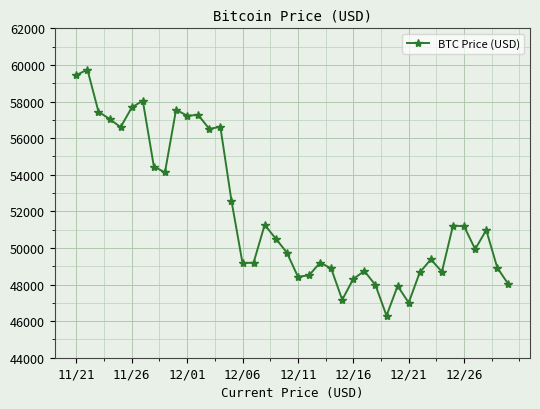

What is the difference between the maximum and minimum values?

13453